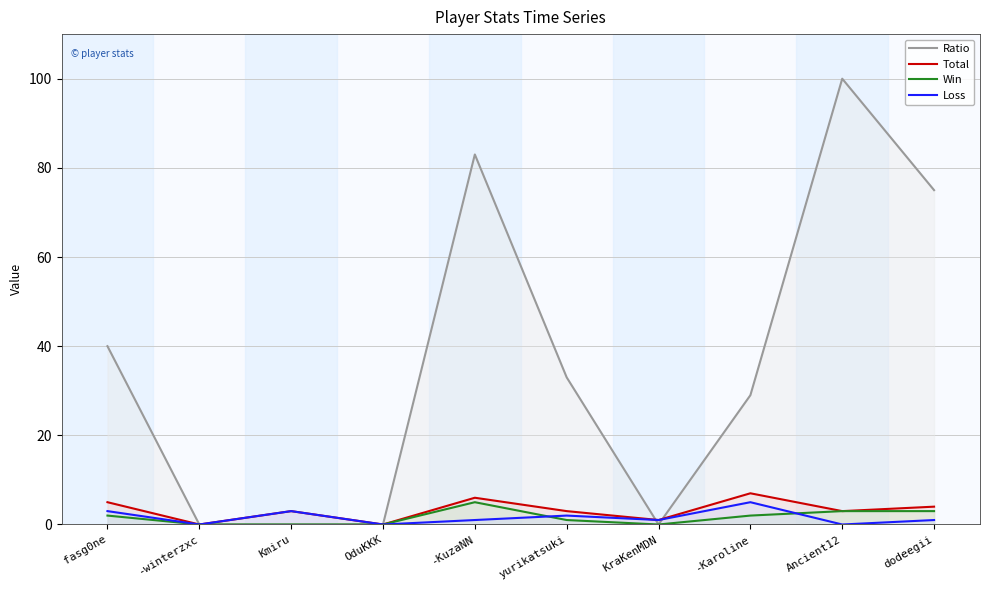

Which series has the widest spread of values?

Ratio